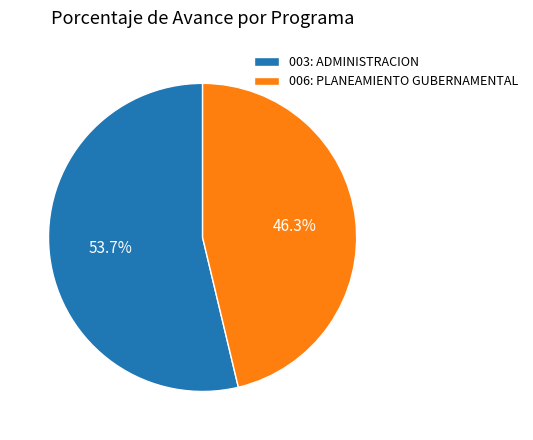

How many slices are in this pie chart?

2